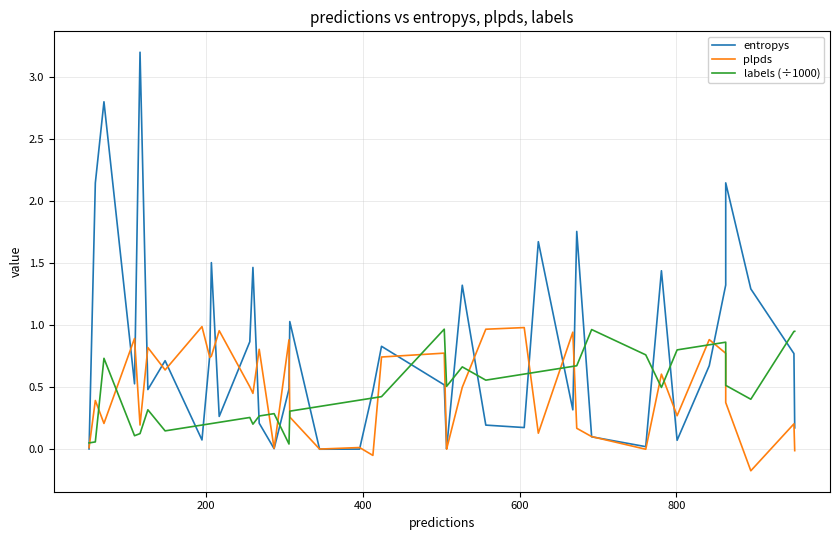

Which series has the largest total across all categories?

entropys